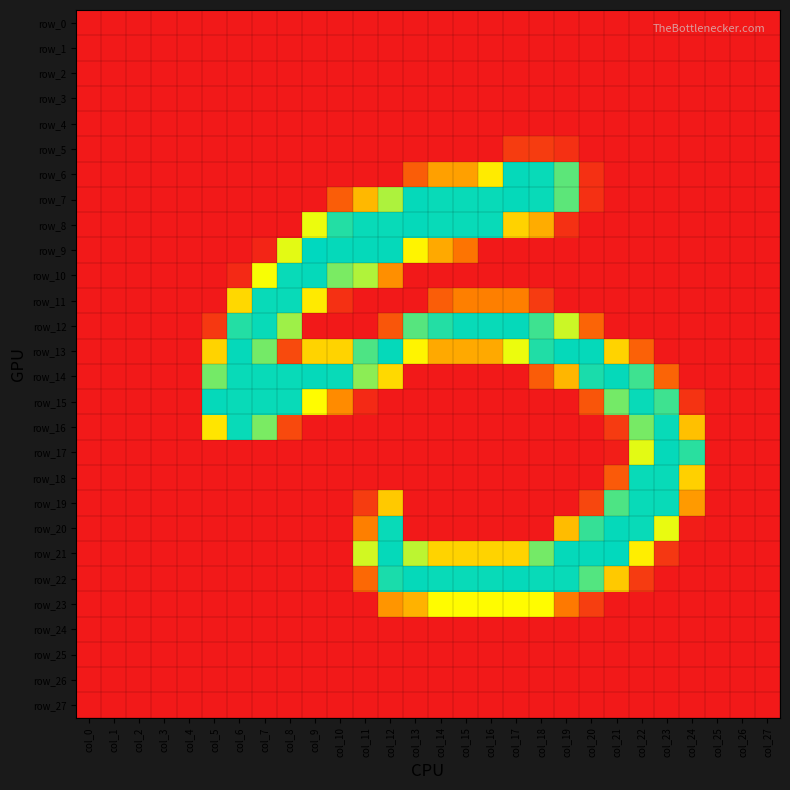

At which category is the sum across all series the highest?

col_12